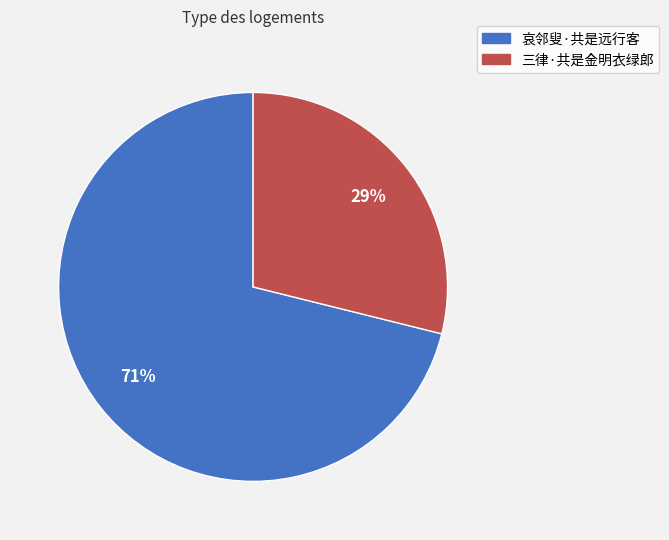

To the nearest percent, what is the average slice percentage?

50%